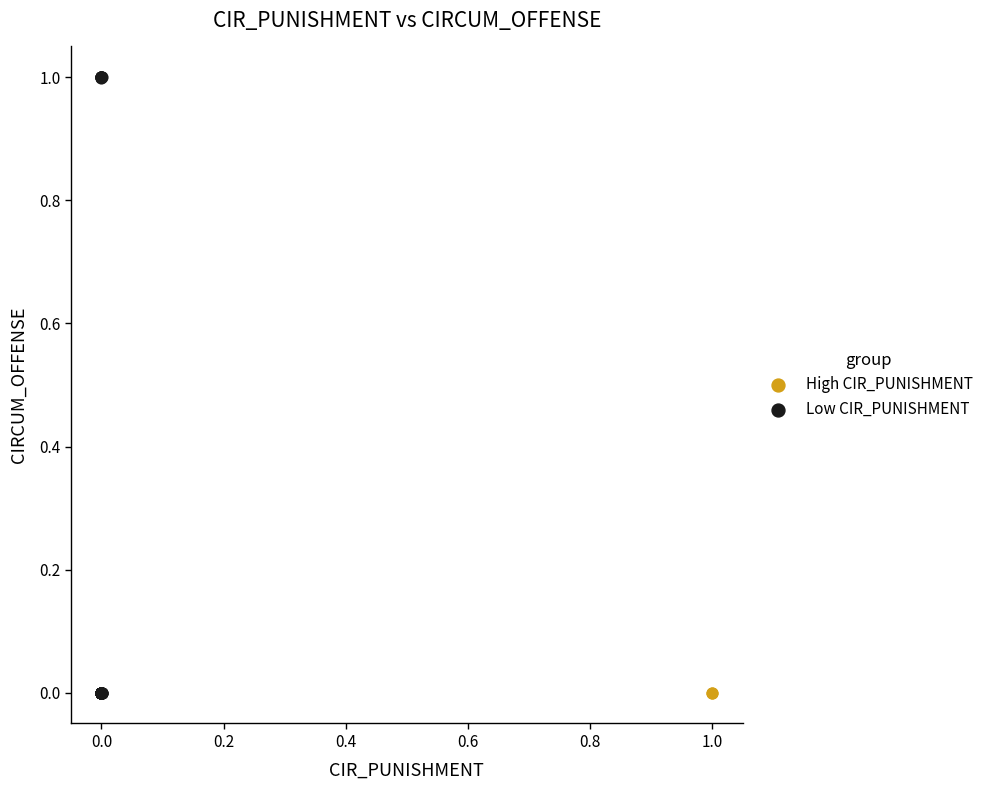

What are all the series names shown in the legend?

High CIR_PUNISHMENT, Low CIR_PUNISHMENT